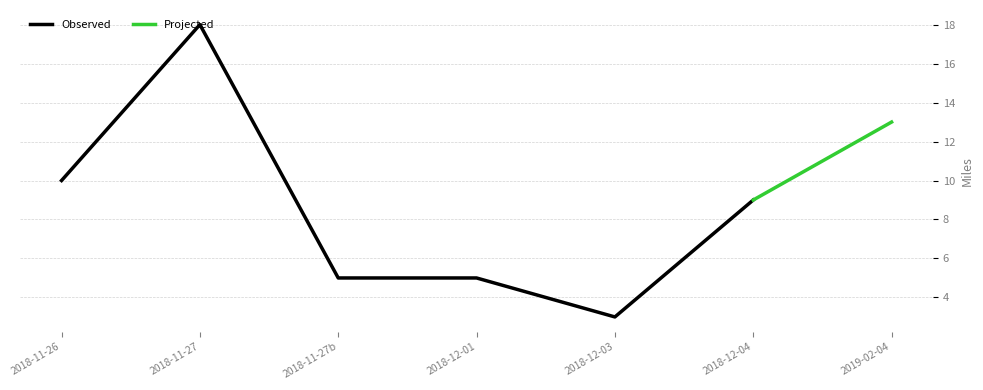

True or false: the data has more than 1 interior local peaks.

False